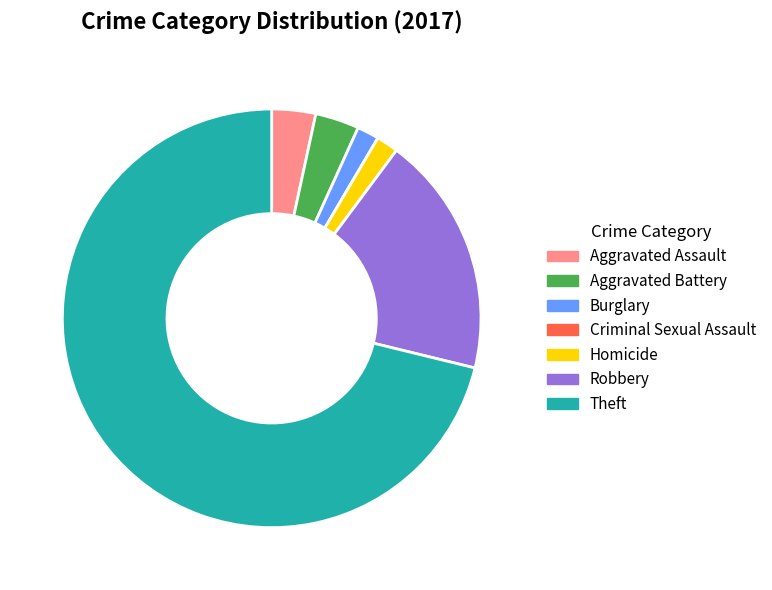

Which slice represents more than half of the pie?

Theft